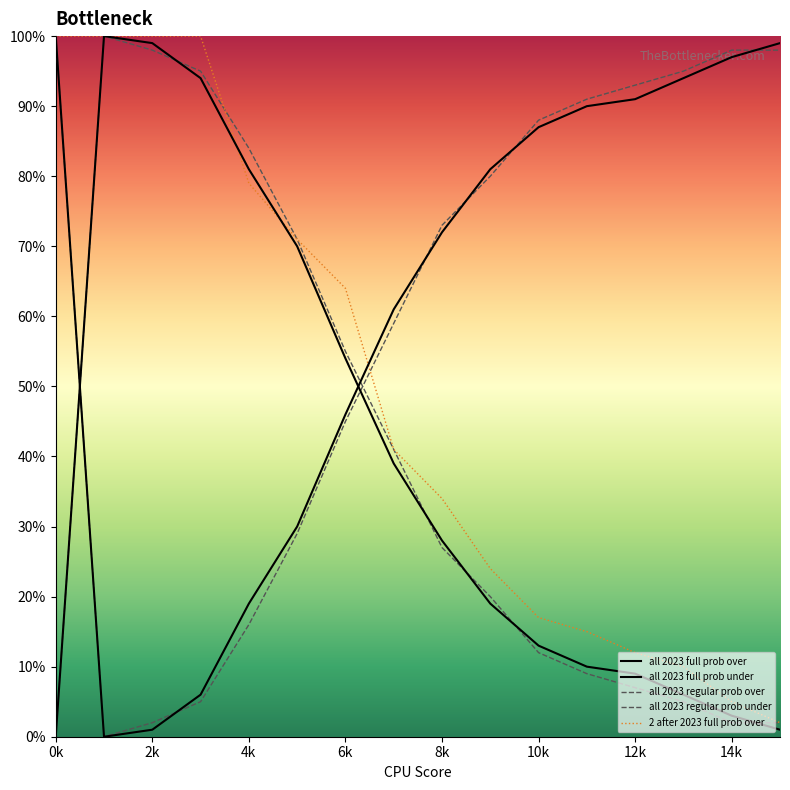

What is the difference between the second highest and second lowest values in the all 2023 full prob under series?

98